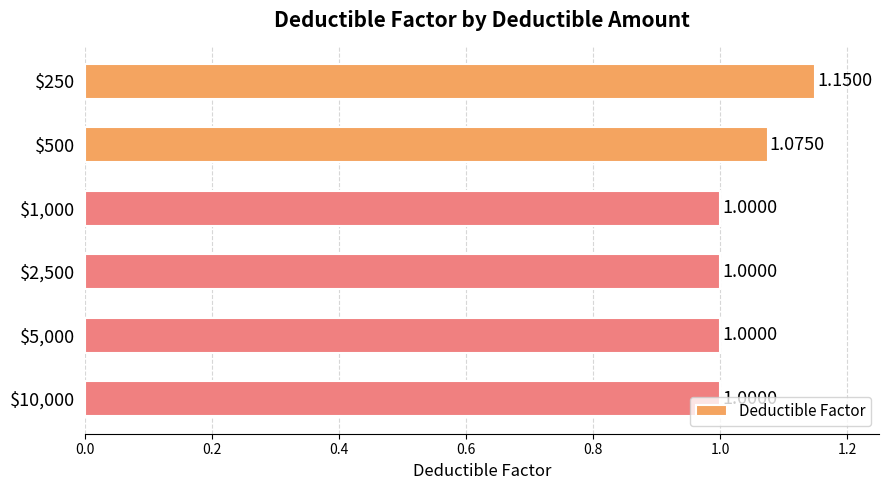

What is the sum of all values?

6.2